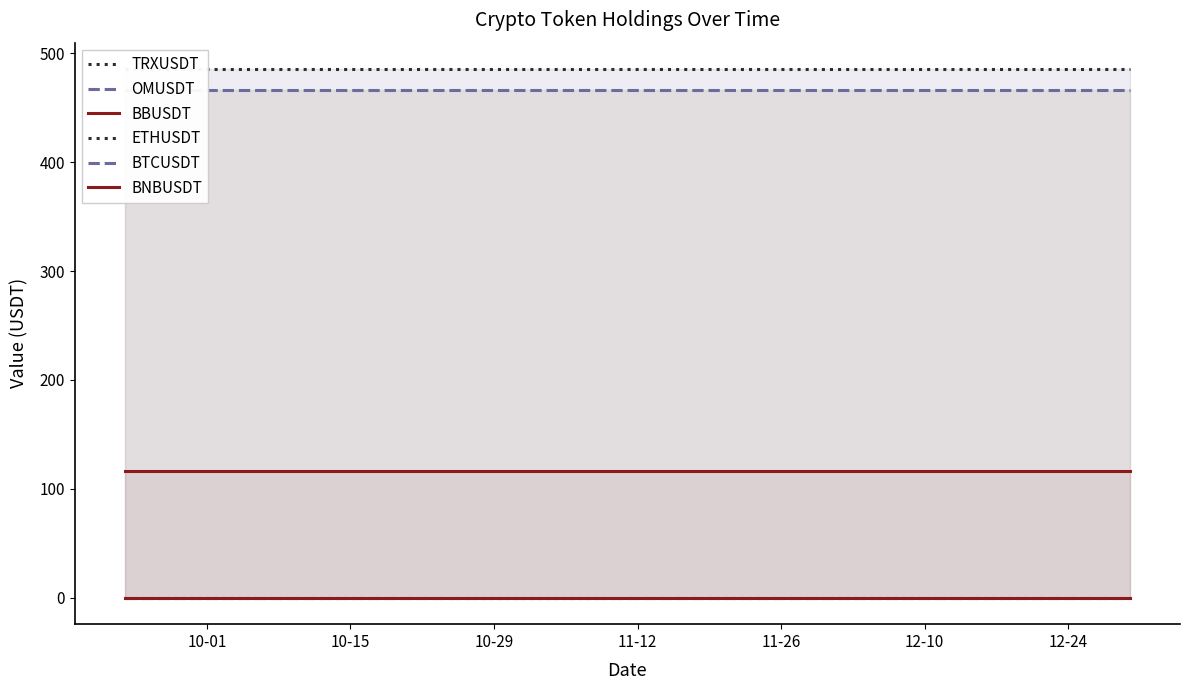

What is the label of the 6th point from the left?

12-10